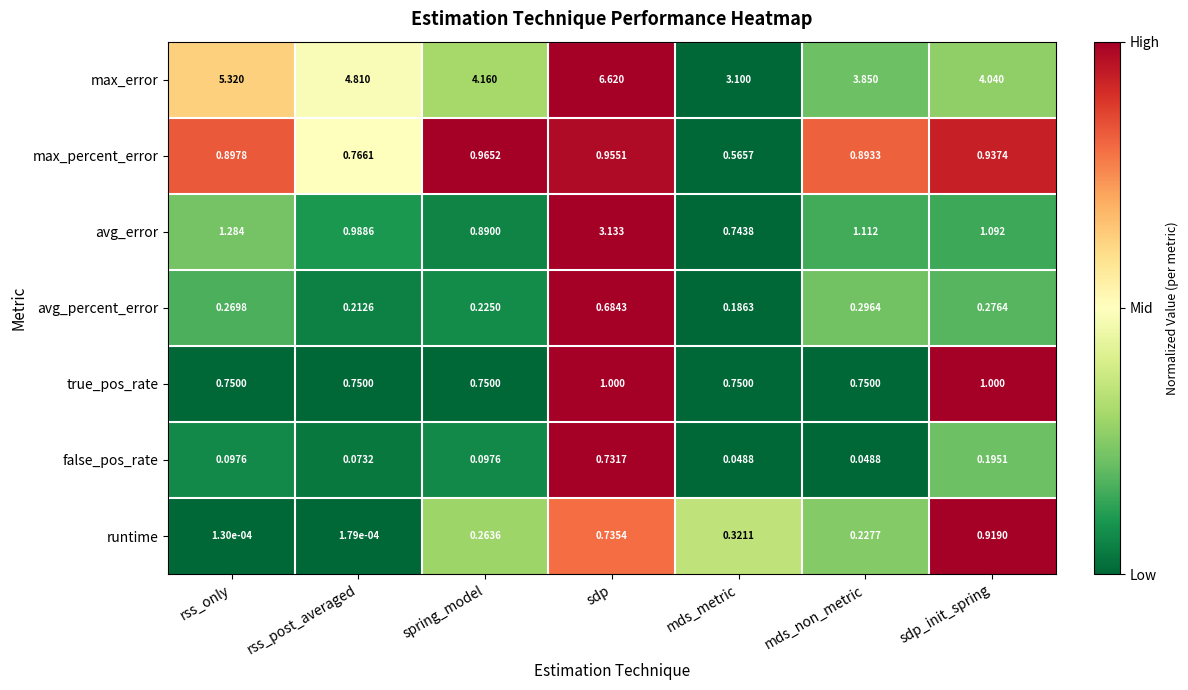

Which series has the widest spread of values?

max_error